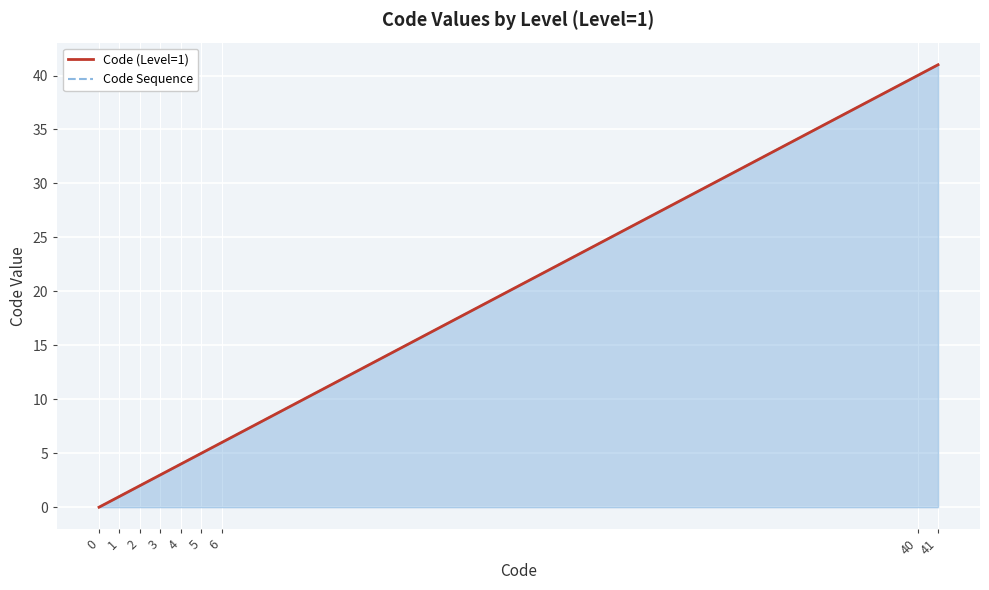

Reading left to right, extract all data points from this chart.

Code (Level=1): 0	1	2	3	4	5	6	40	41
Code Sequence: 0	1	2	3	4	5	6	40	41